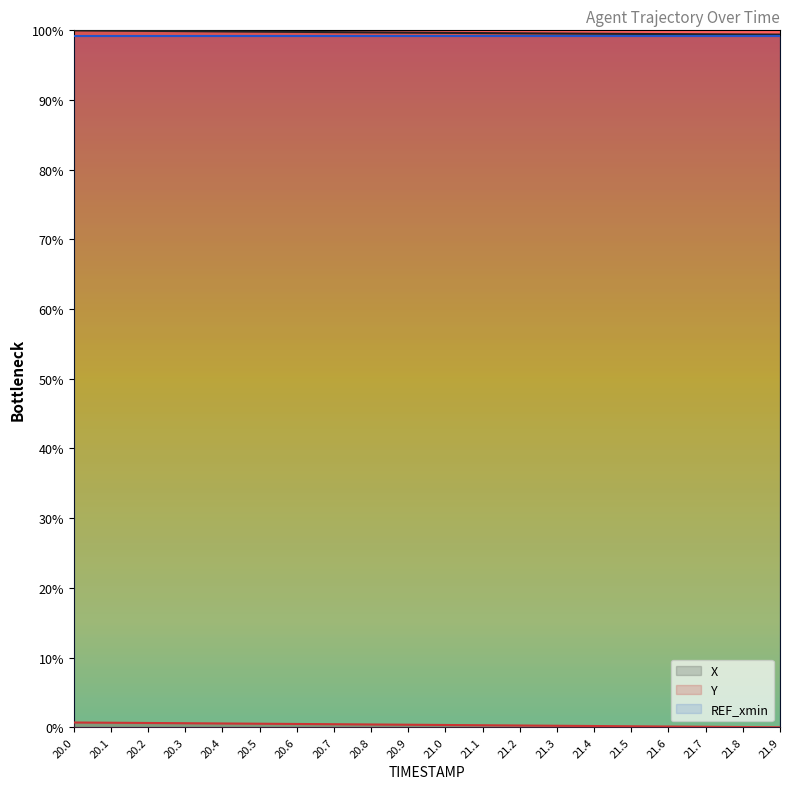

Reading left to right, extract all data points from this chart.

X: 20.0=100.0	20.1=100.0	20.2=99.9	20.3=99.9	20.4=99.9	20.5=99.8	20.6=99.8	20.7=99.7	20.8=99.7	20.9=99.7	21.0=99.6	21.1=99.6	21.2=99.6	21.3=99.5	21.4=99.5	21.5=99.5	21.6=99.5	21.7=99.4	21.8=99.4	21.9=99.4
Y: 20.0=0.7	20.1=0.7	20.2=0.6	20.3=0.6	20.4=0.5	20.5=0.5	20.6=0.5	20.7=0.4	20.8=0.4	20.9=0.4	21.0=0.3	21.1=0.3	21.2=0.3	21.3=0.2	21.4=0.2	21.5=0.1	21.6=0.1	21.7=0.1	21.8=0.0	21.9=0.0